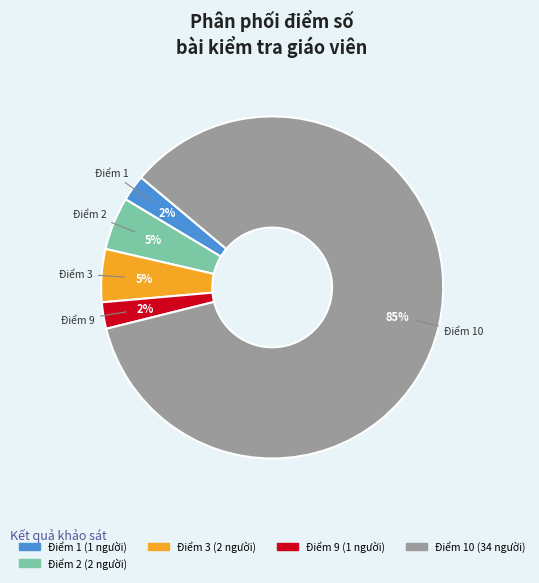

Is there any slice that represents more than half of the pie?

Yes